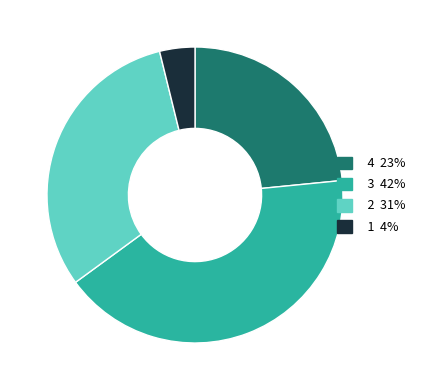

Is there a majority slice in this chart?

No